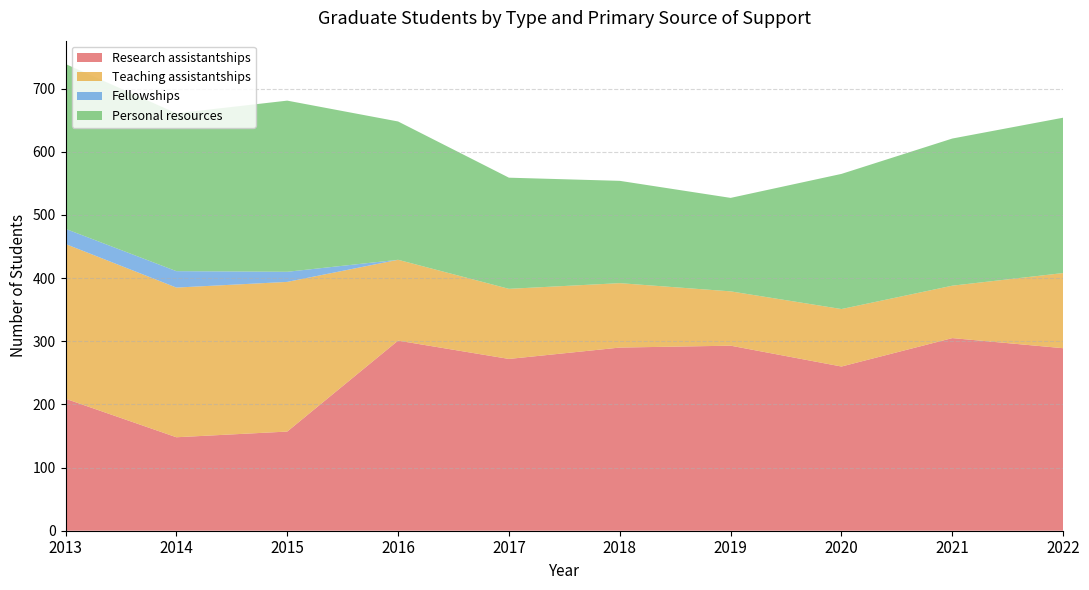

Reading left to right, transcribe all the data shown in this chart.

Research assistantships: 2013=209	2014=148	2015=157	2016=301	2017=272	2018=290	2019=293	2020=260	2021=305	2022=289
Teaching assistantships: 2013=245	2014=237	2015=237	2016=128	2017=111	2018=102	2019=86	2020=91	2021=83	2022=119
Fellowships: 2013=24	2014=26	2015=16	2016=0	2017=0	2018=0	2019=0	2020=0	2021=0	2022=0
Personal resources: 2013=261	2014=250	2015=271	2016=219	2017=176	2018=162	2019=148	2020=214	2021=233	2022=246